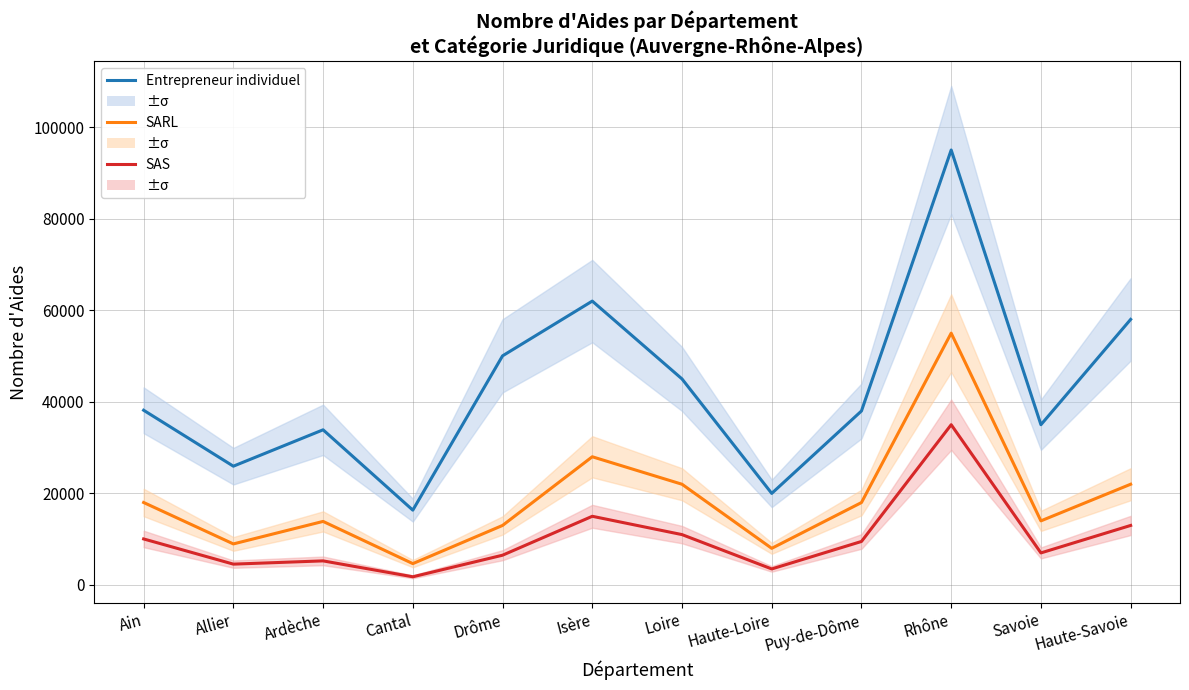

What is the sum of all SARL values?

225521